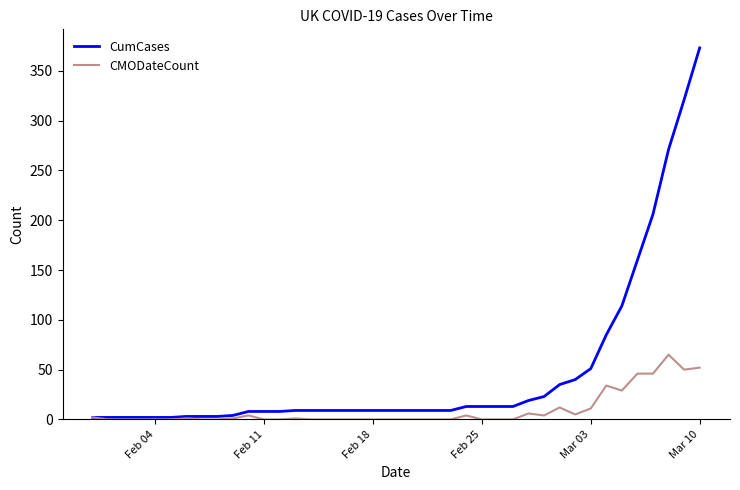

What is the maximum value for CumCases?

373